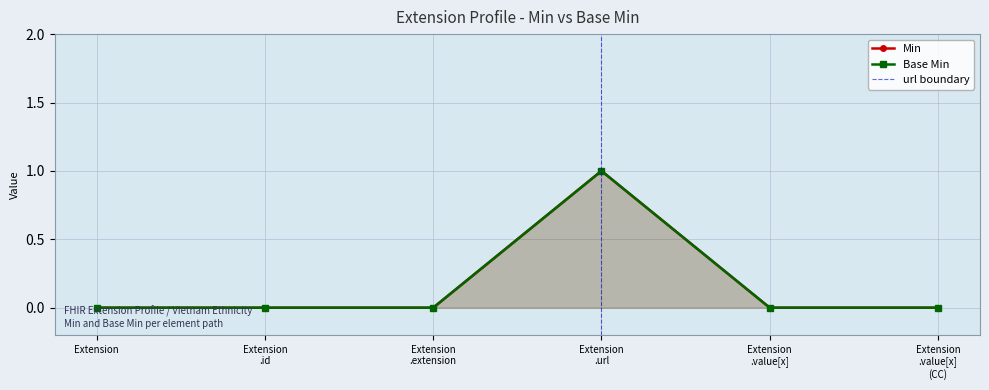

What is the difference between the maximum and second lowest values in the Base Min series?

1